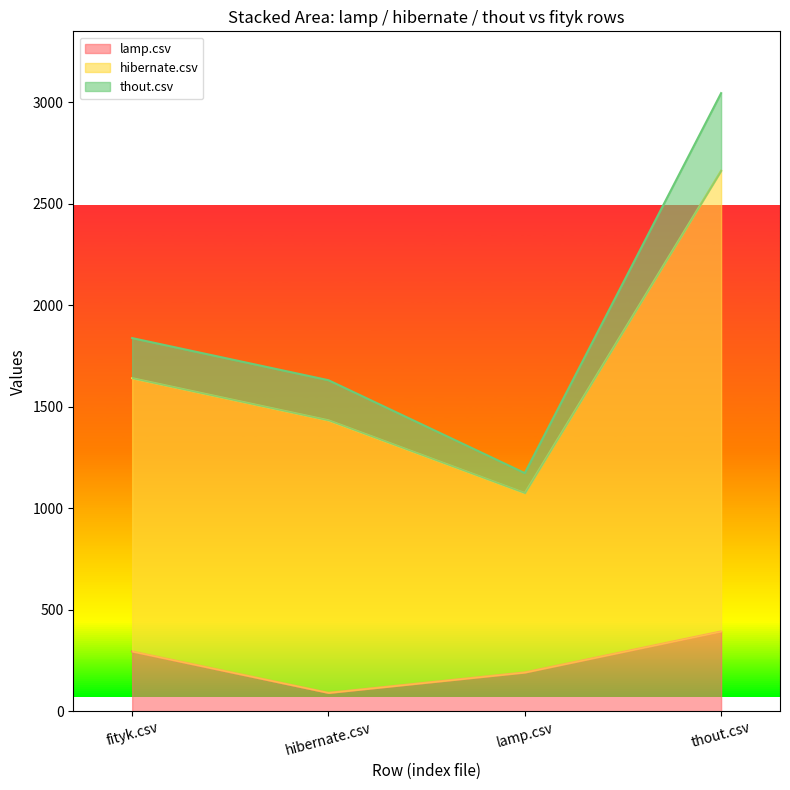

At which category is the sum across all series the highest?

thout.csv